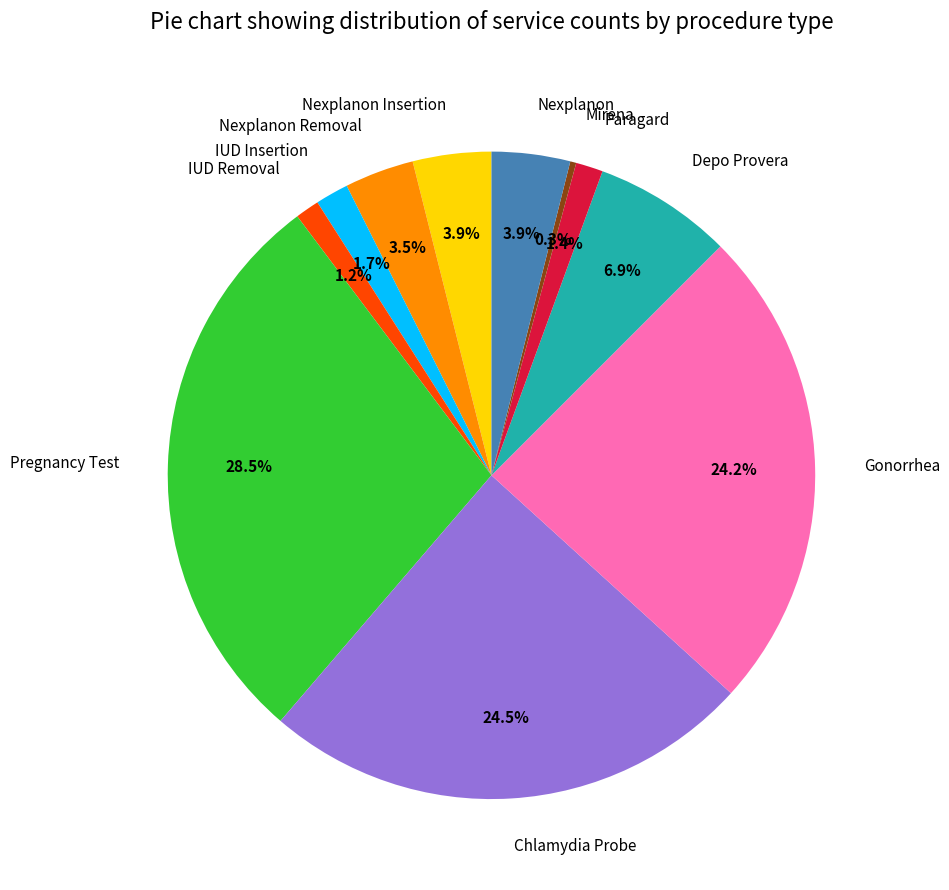

To the nearest percent, what is the difference between the Pregnancy Test and IUD Insertion slice percentages?

27%